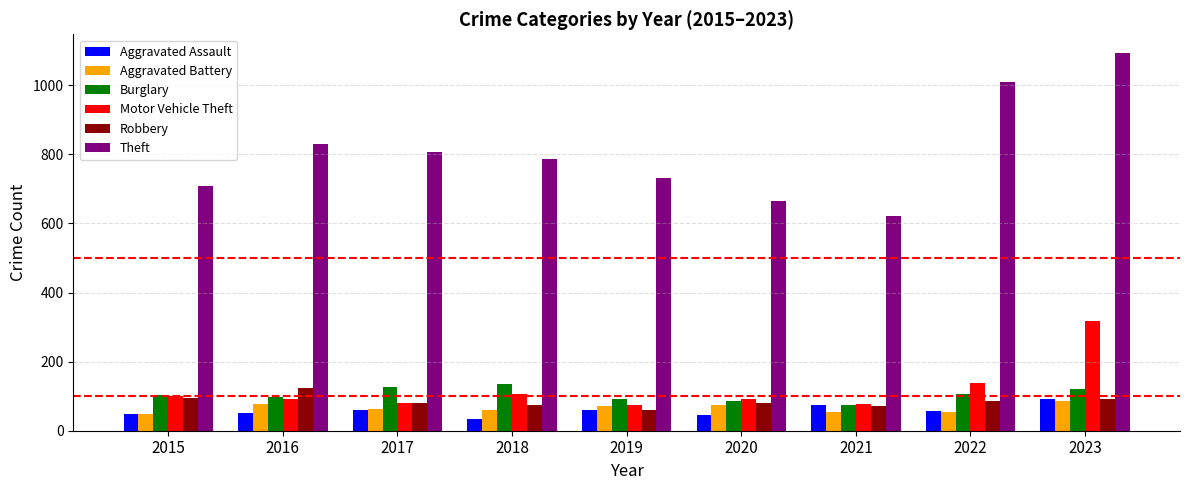

Which series has the largest total across all categories?

Theft